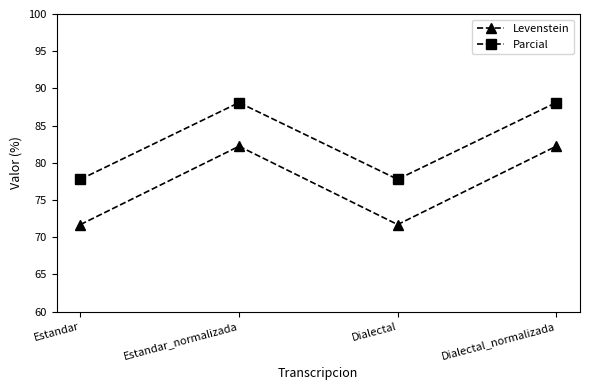

Is it true that Levenstein equals 48.8 at Dialectal_normalizada?

False